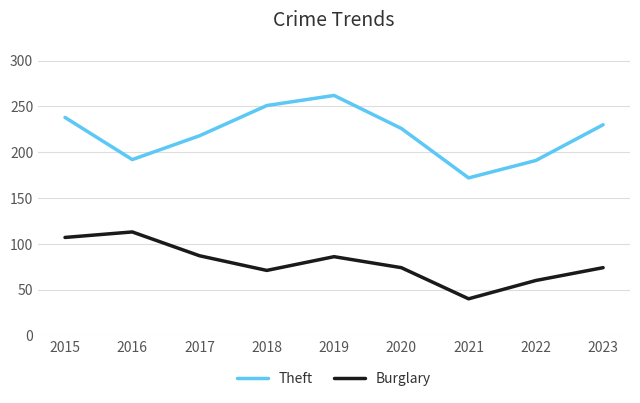

Rank the series by their average value, from highest to lowest.

Theft, Burglary